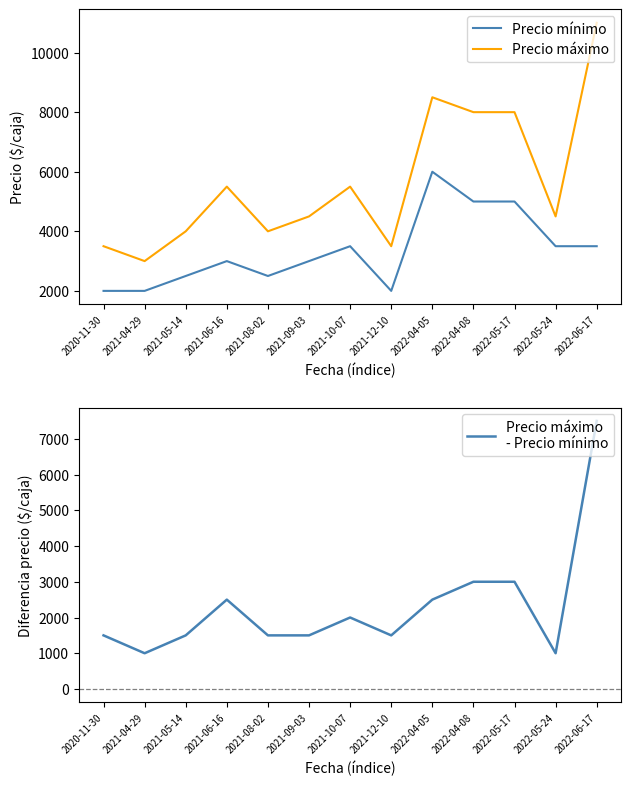

What is the difference between the maximum and minimum values in the Precio máximo series?

8000